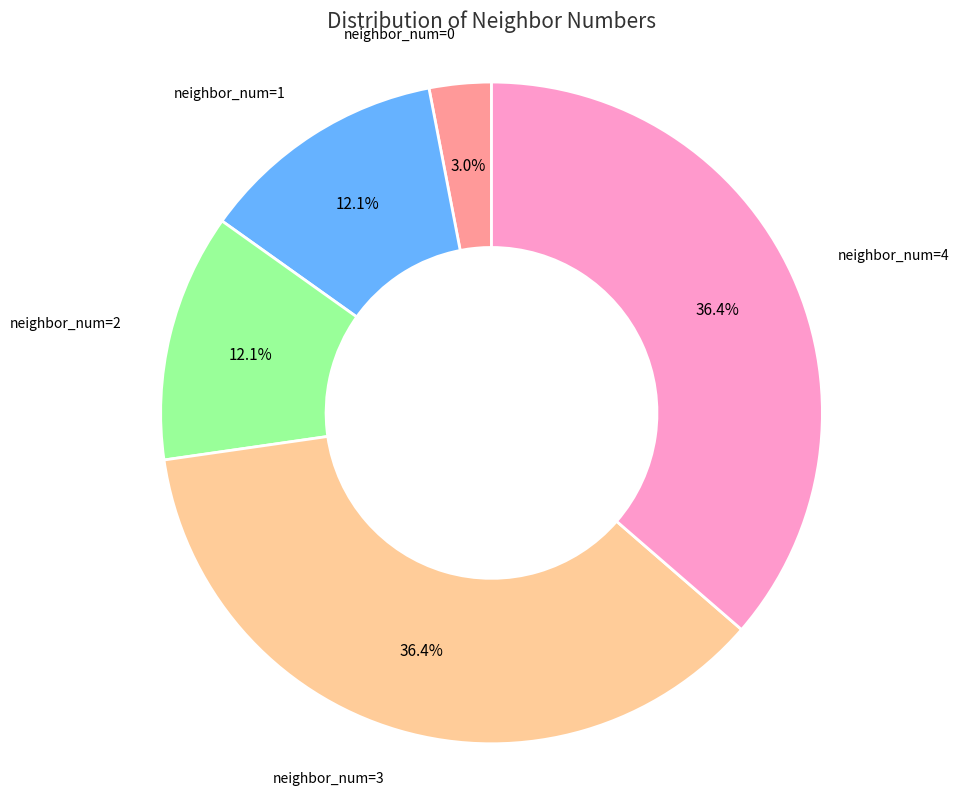

Approximately how many times larger is the value at neighbor_num=3 compared to neighbor_num=4?

1.0